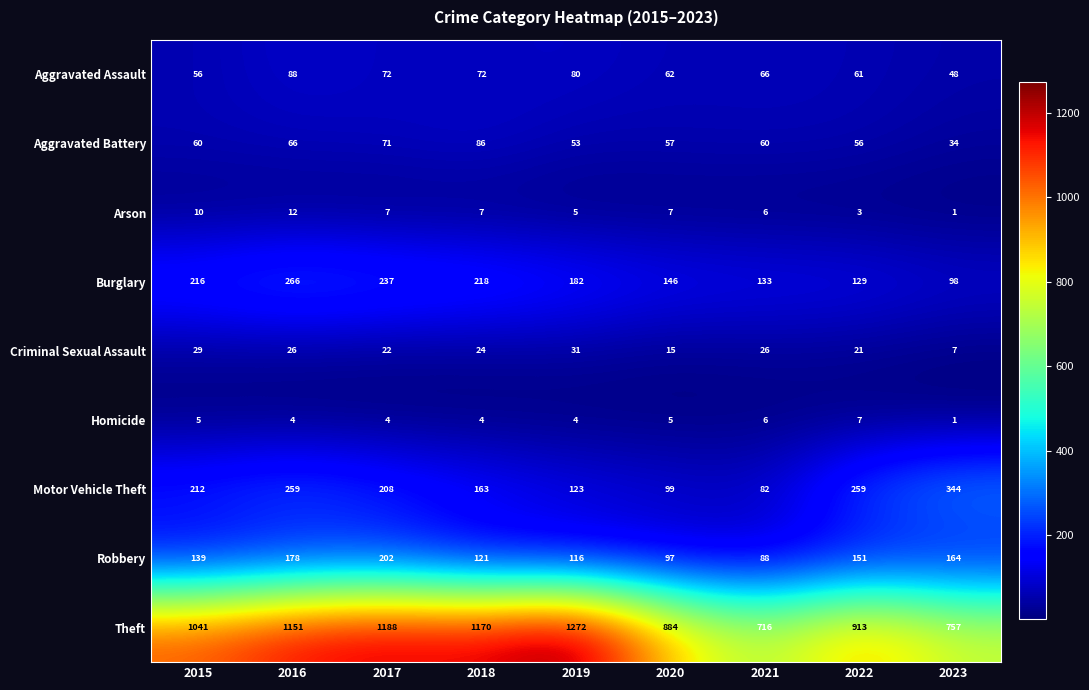

Between 2015 and 2018, which series saw the biggest shift?

Theft